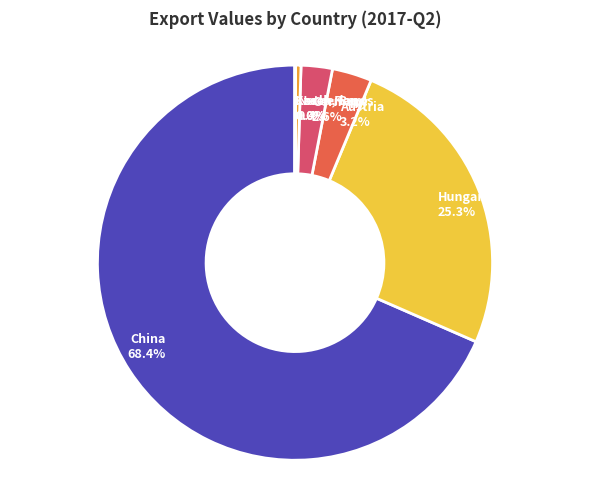

Which has a higher value, Austria 3.2% or Netherlands 0.4%?

Austria 3.2%